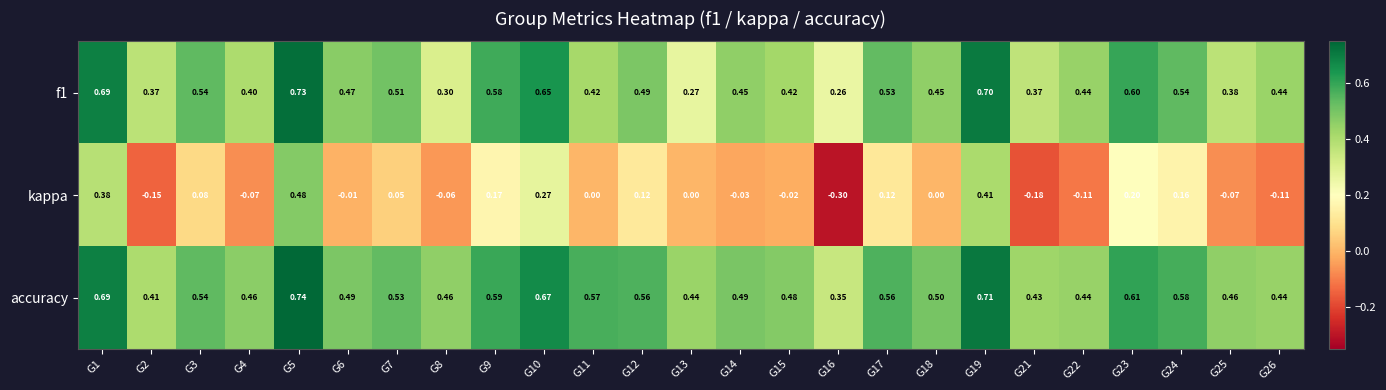

Which series has the largest total across all categories?

accuracy